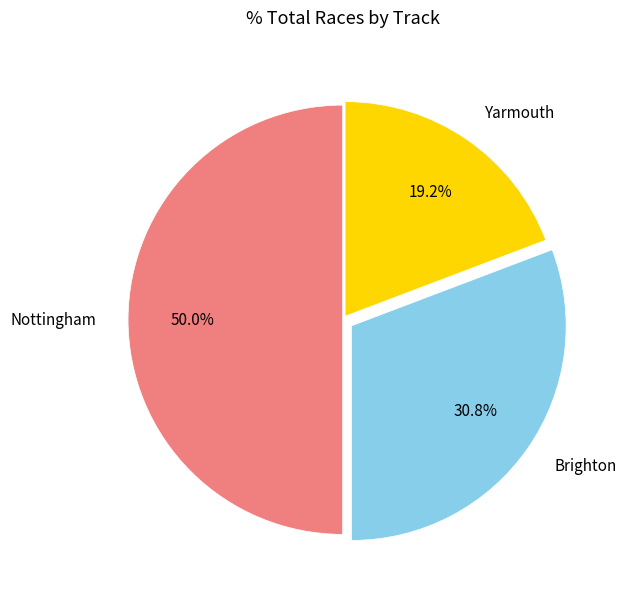

Rank the categories by value from lowest to highest.

Yarmouth, Brighton, Nottingham